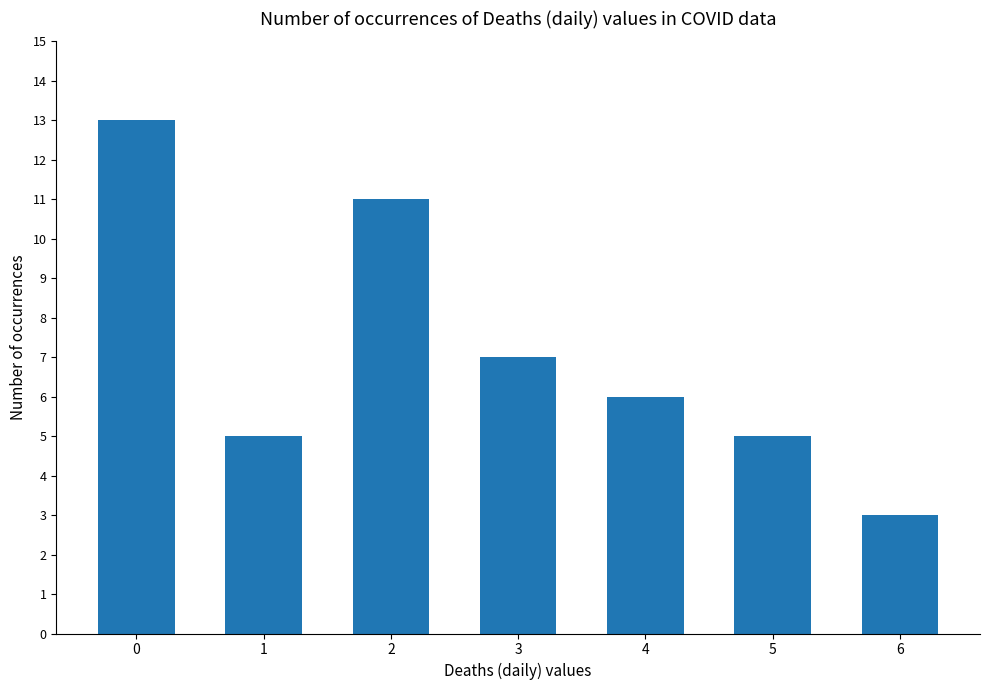

How many bars are there in total?

7